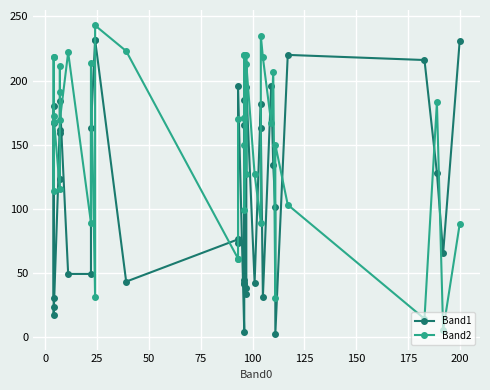

How many intersections are there between Band2 and Band1?

21